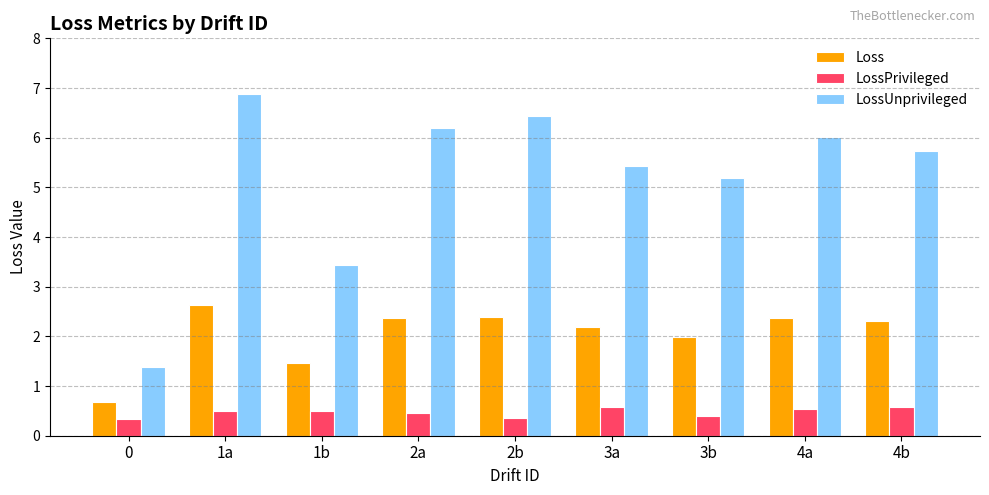

What is the maximum value for LossUnprivileged?

6.9